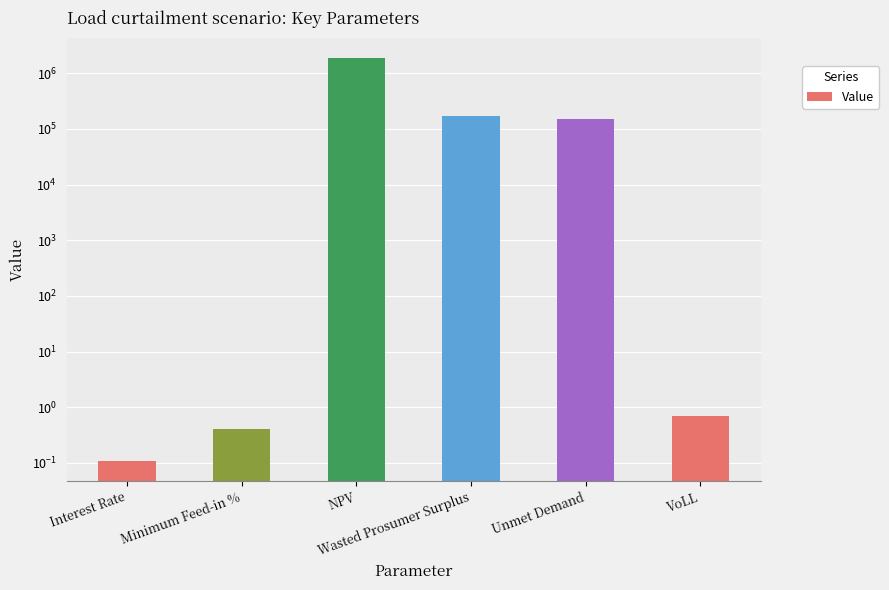

What is the label of the 3rd bar from the right?

Wasted Prosumer Surplus